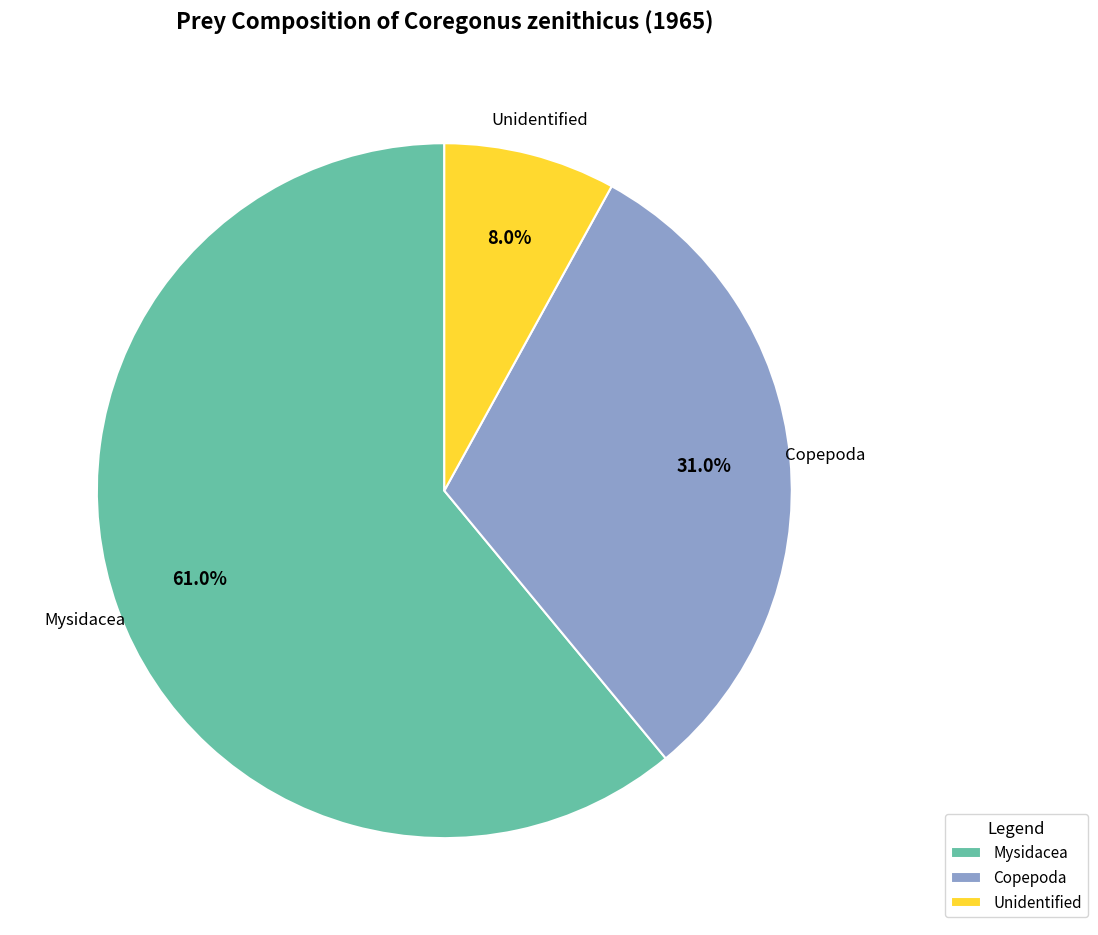

Rank the categories by value from lowest to highest.

Unidentified, Copepoda, Mysidacea